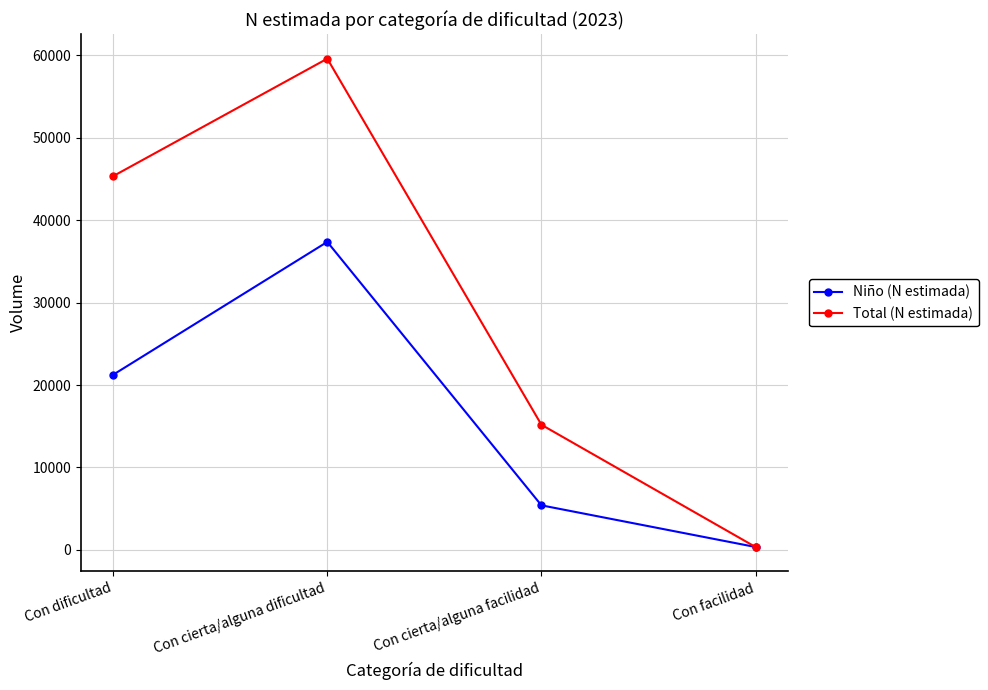

How many interior local peaks does the Niño (N estimada) series have?

1